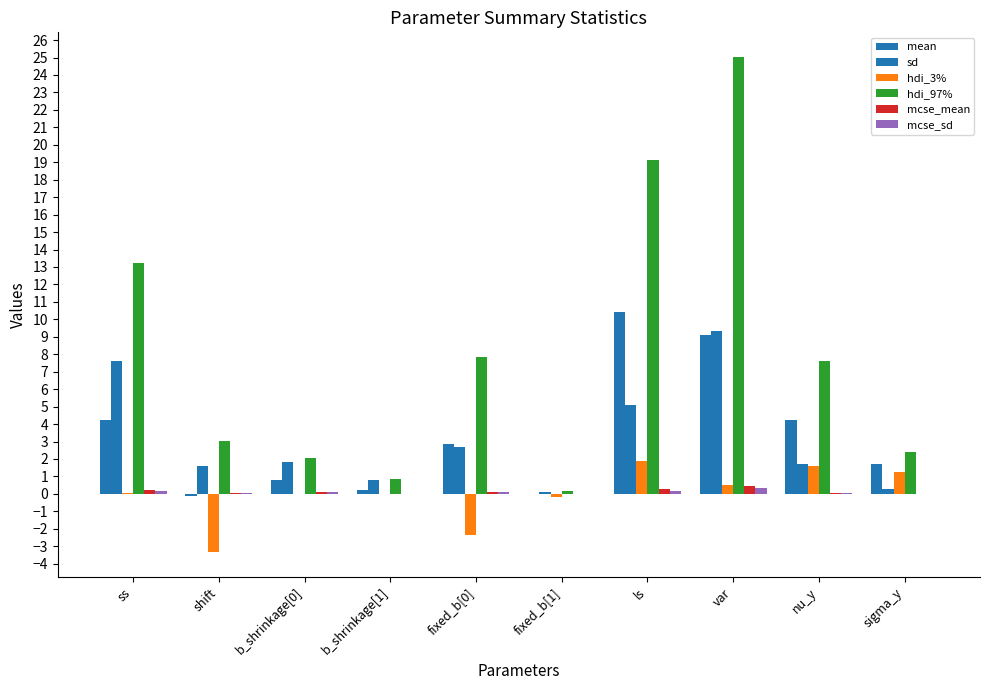

Reading right to left, what are all the values shown in this chart?

mean: sigma_y=1.7	nu_y=4.2	var=9.1	ls=10.4	fixed_b[1]=-0.0	fixed_b[0]=2.9	b_shrinkage[1]=0.2	b_shrinkage[0]=0.8	shift=-0.1	ss=4.2
sd: sigma_y=0.3	nu_y=1.7	var=9.3	ls=5.1	fixed_b[1]=0.1	fixed_b[0]=2.7	b_shrinkage[1]=0.8	b_shrinkage[0]=1.8	shift=1.6	ss=7.6
hdi_3%: sigma_y=1.2	nu_y=1.6	var=0.5	ls=1.9	fixed_b[1]=-0.2	fixed_b[0]=-2.3	b_shrinkage[1]=0.0	b_shrinkage[0]=0.0	shift=-3.3	ss=0.0
hdi_97%: sigma_y=2.4	nu_y=7.6	var=25.0	ls=19.2	fixed_b[1]=0.2	fixed_b[0]=7.9	b_shrinkage[1]=0.9	b_shrinkage[0]=2.1	shift=3.0	ss=13.2
mcse_mean: sigma_y=0.0	nu_y=0.1	var=0.5	ls=0.3	fixed_b[1]=0.0	fixed_b[0]=0.1	b_shrinkage[1]=0.0	b_shrinkage[0]=0.1	shift=0.1	ss=0.2
mcse_sd: sigma_y=0.0	nu_y=0.0	var=0.3	ls=0.2	fixed_b[1]=0.0	fixed_b[0]=0.1	b_shrinkage[1]=0.0	b_shrinkage[0]=0.1	shift=0.0	ss=0.2